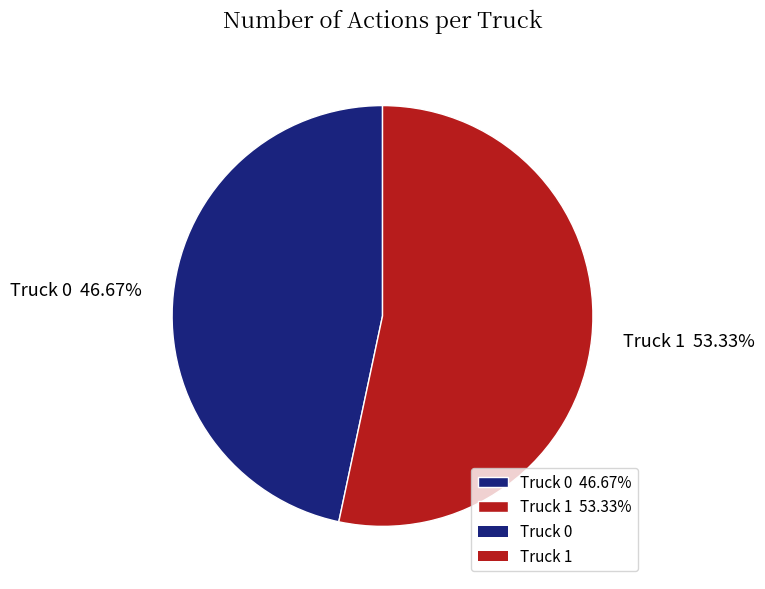

How many segments does this pie chart have?

2